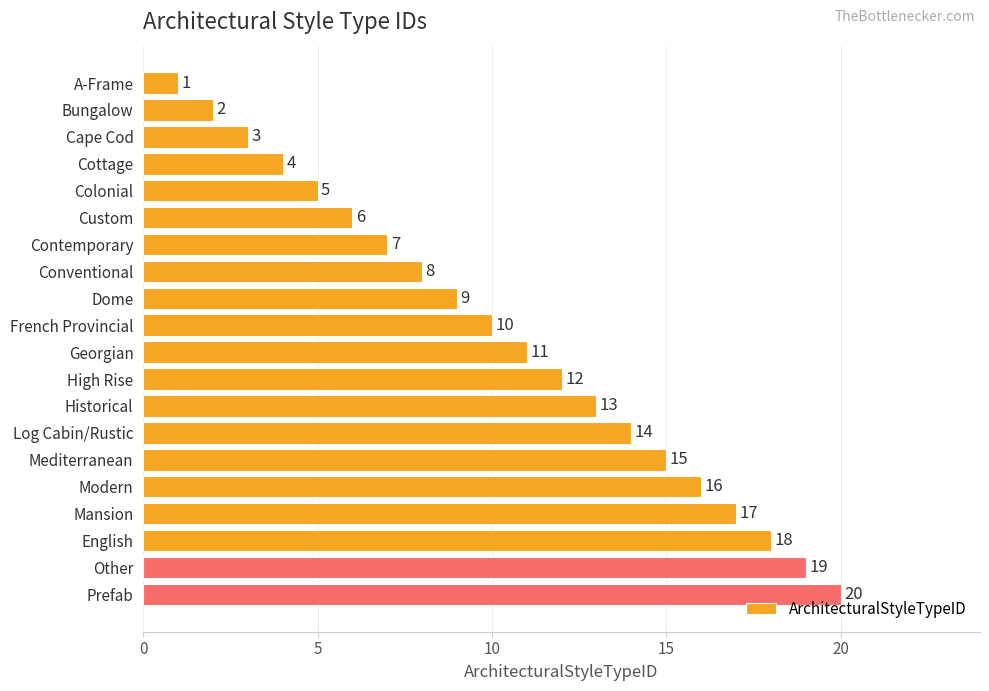

What is the change in value from Cape Cod to Cottage?

+1